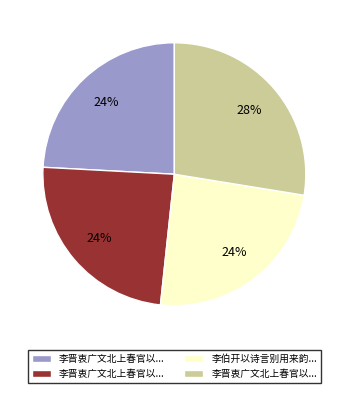

Is there a majority slice in this chart?

No